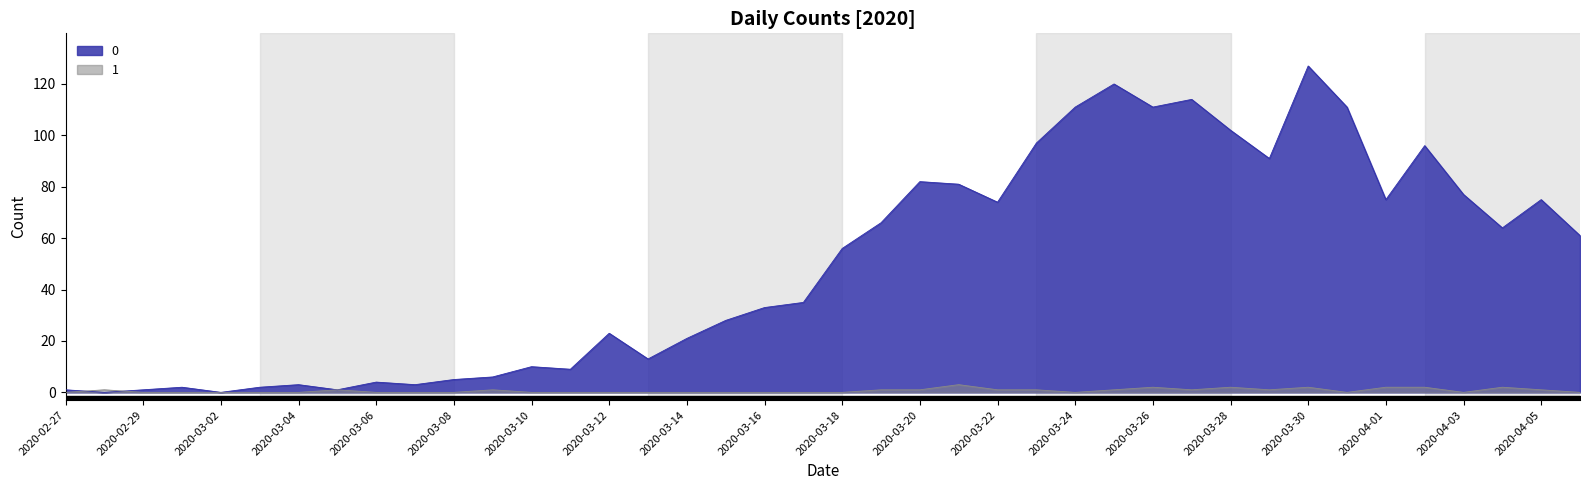

How many times do 0 and 1 cross each other?

2